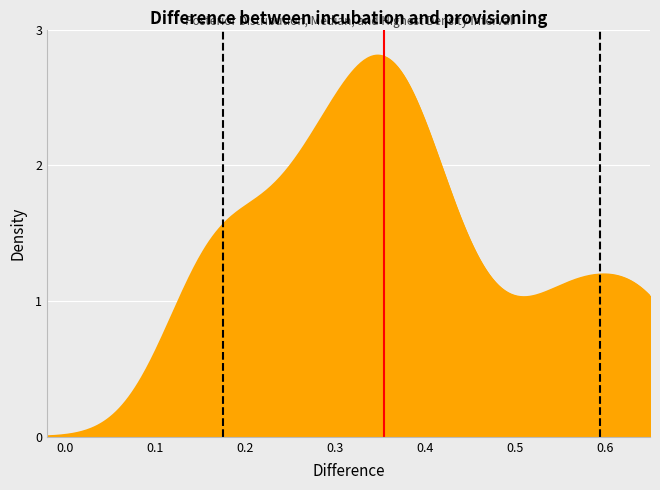

What are all the series names shown in the legend?

HDI Low (0.17), HDI High (0.59), Median (0.35)